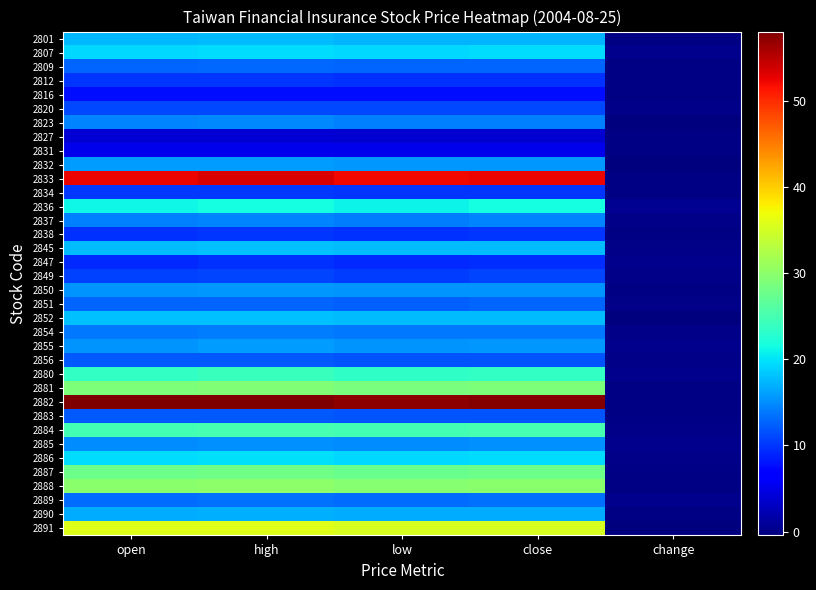

Rank the series by their maximum value, from highest to lowest.

2882, 2833, 2891, 2888, 2881, 2887, 2884, 2880, 2836, 2886, 2807, 2852, 2845, 2801, 2890, 2832, 2855, 2850, 2885, 2823, 2837, 2854, 2889, 2809, 2851, 2883, 2856, 2820, 2849, 2834, 2812, 2838, 2847, 2816, 2831, 2827